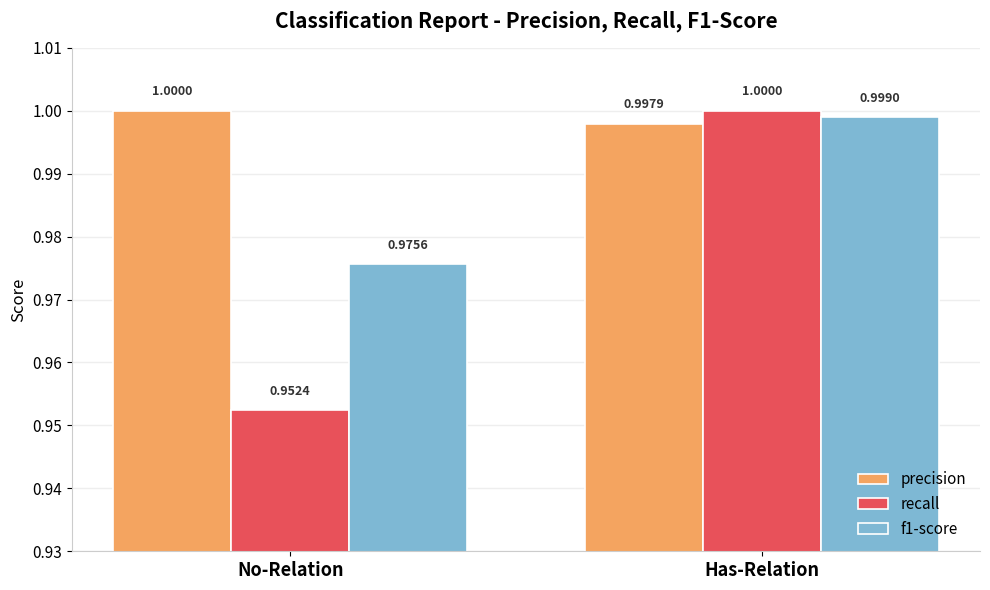

What is the label of the 2nd bar from the left?

Has-Relation